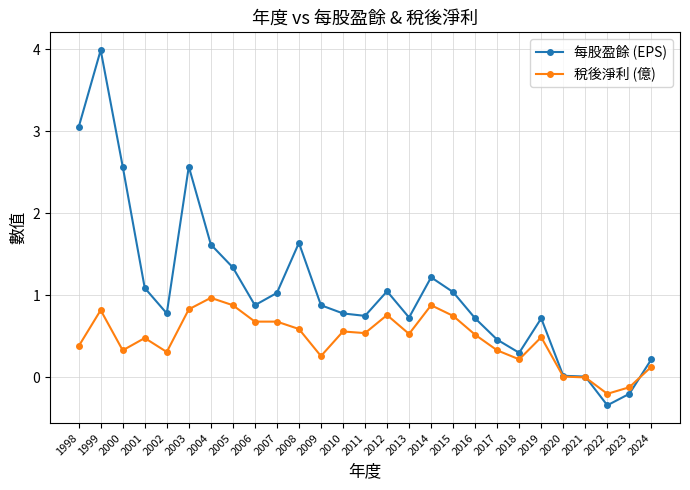

True or false: 每股盈餘 (EPS) has more than 2 points higher than both neighbors.

True